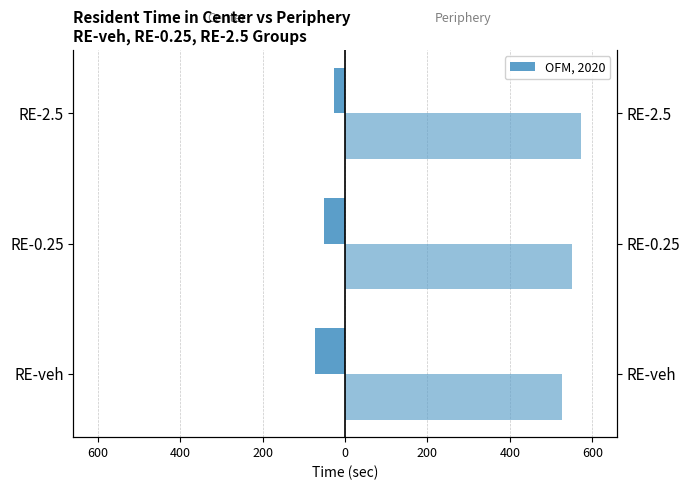

Reading left to right, extract all data points from this chart.

Center (sec): -72.8	-50.4	-26.9
Periphery (sec): 527.2	549.6	573.1